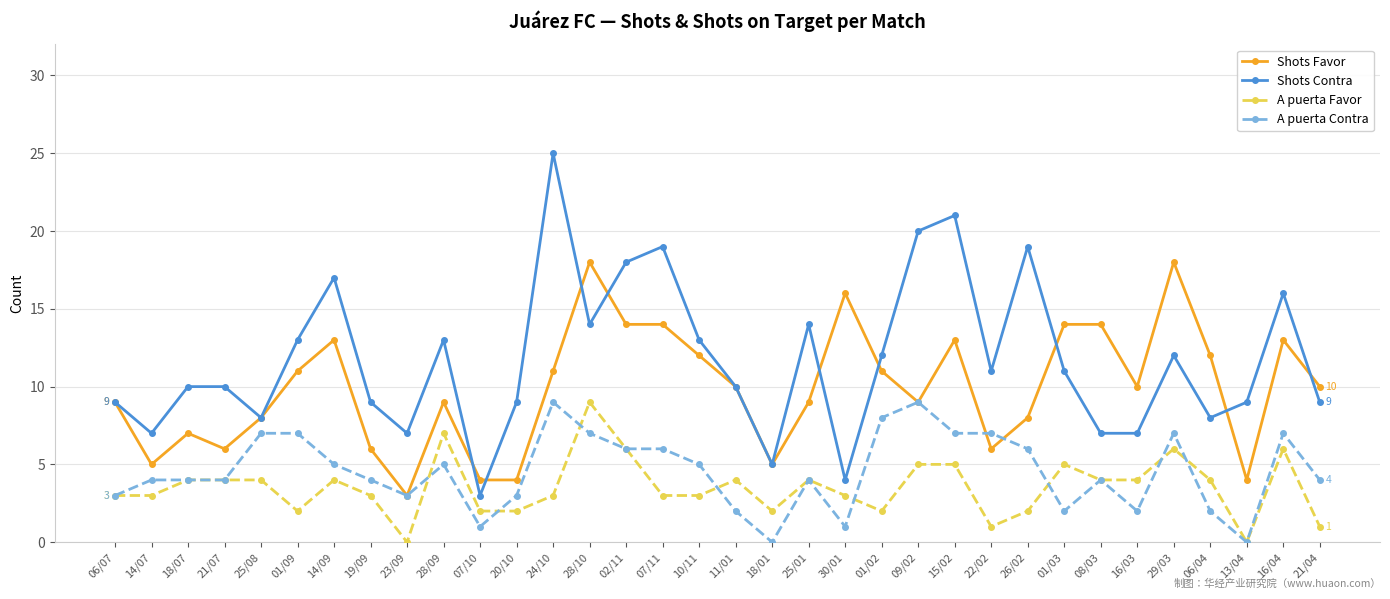

What is the value of the Shots Contra point at the 30th from the left?

12